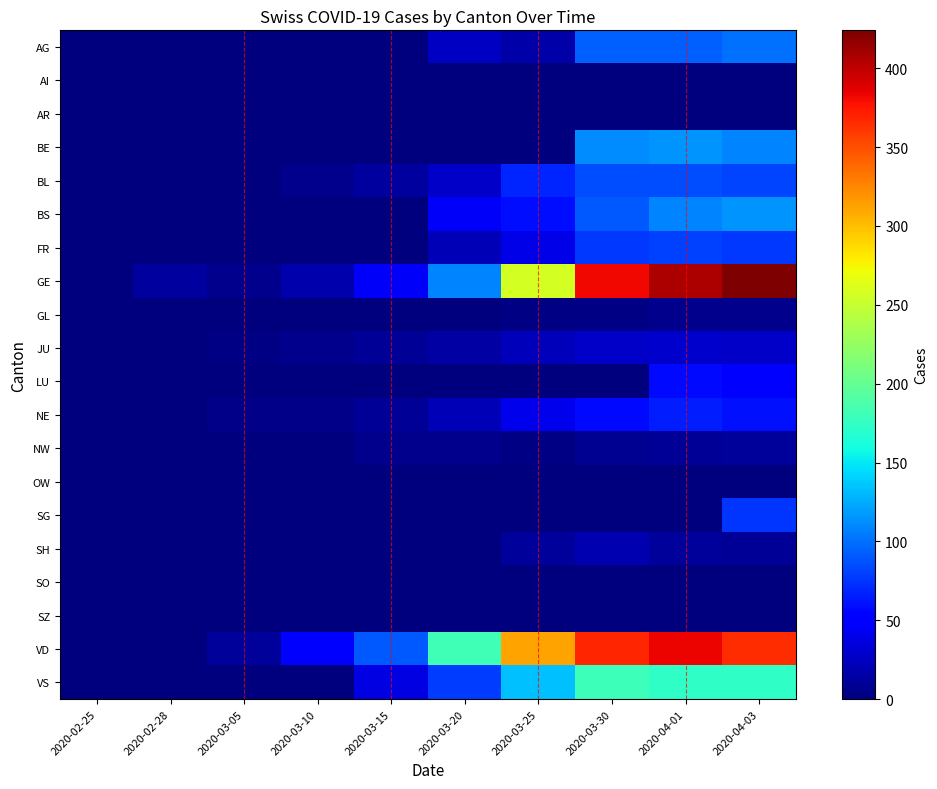

Which has a higher value, 2020-04-01 or 2020-03-05?

2020-04-01